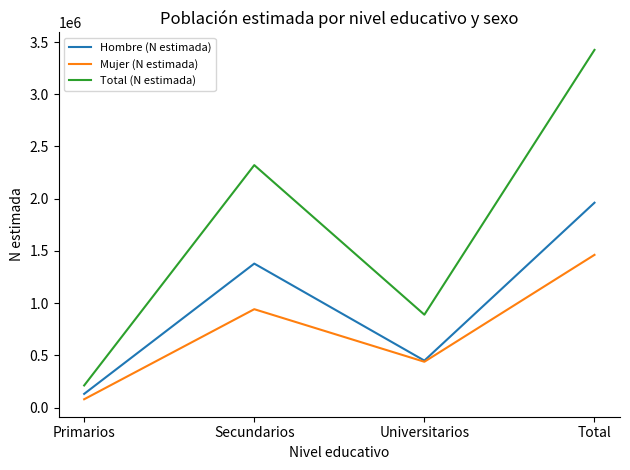

What is the highest value of the Hombre (N estimada) series?

1961831